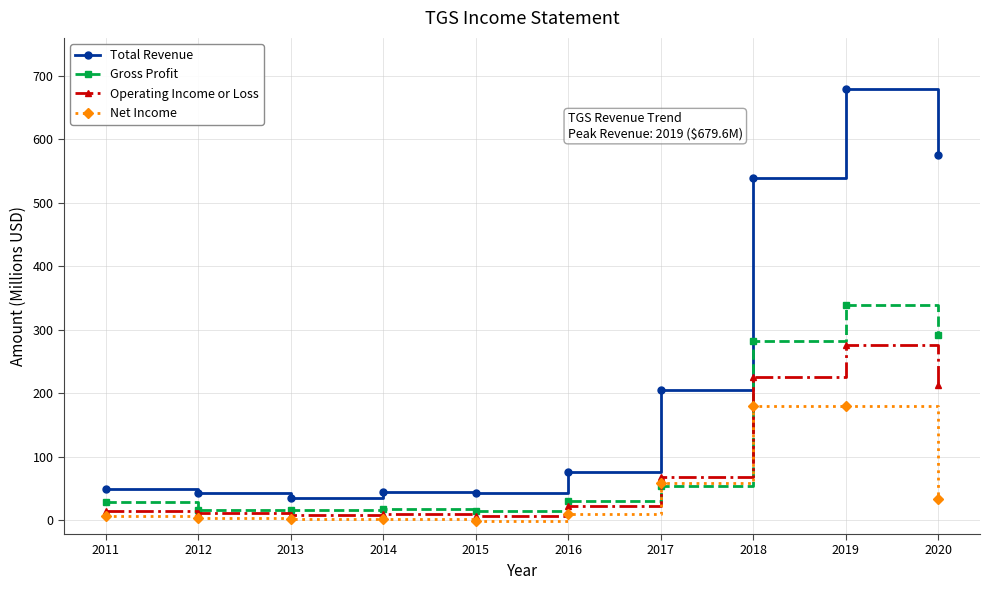

What is the minimum value for Net Income?

-1.8